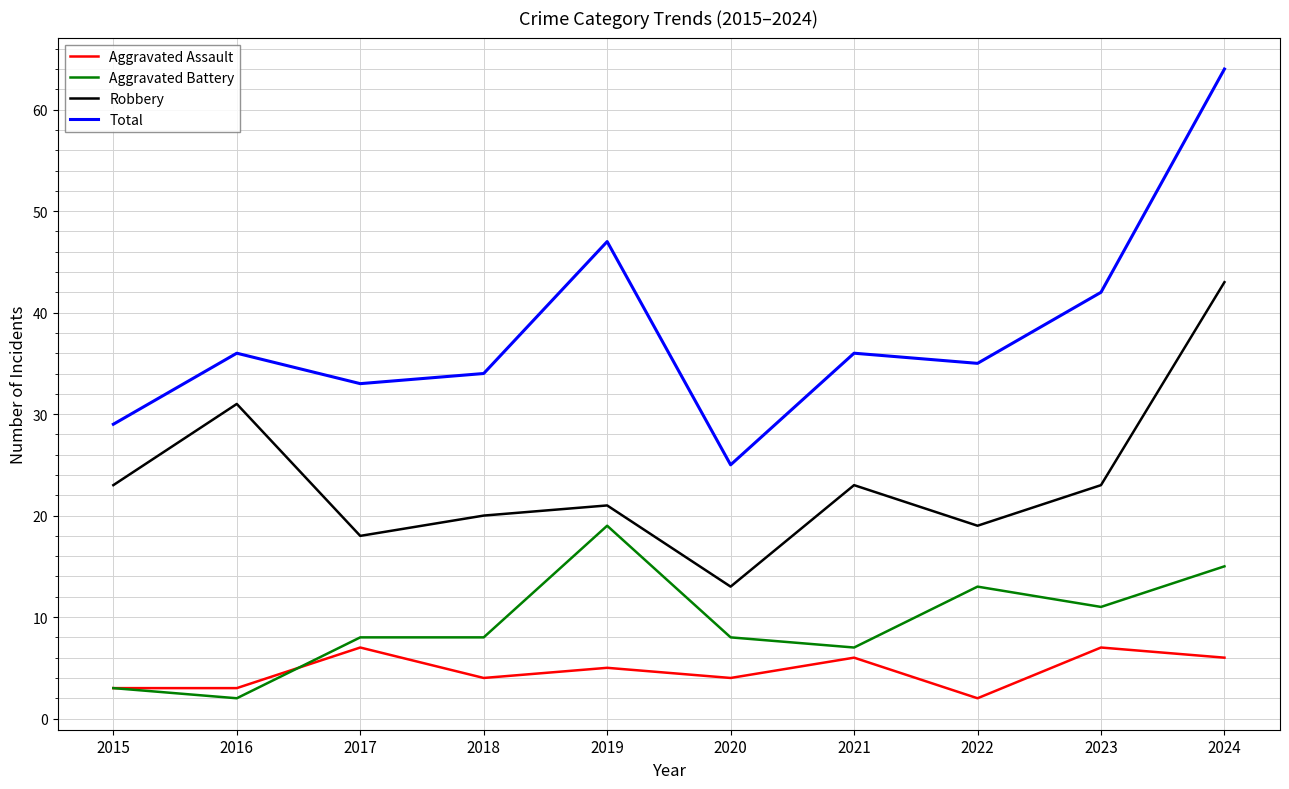

Is it true that Aggravated Assault equals 3 at 2023?

False